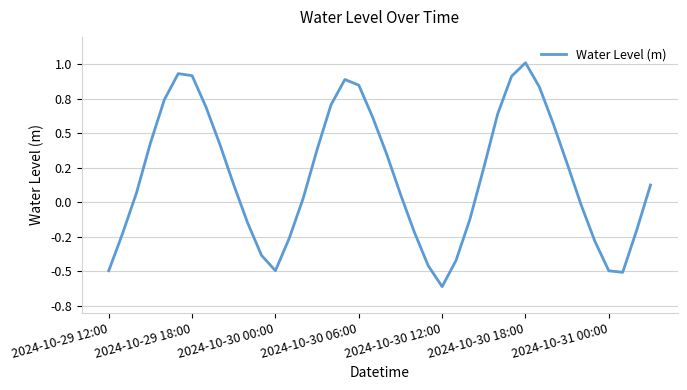

Which category has the highest value across all series?

2024-10-30 18:00